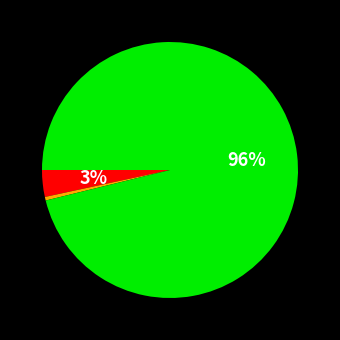

How many slices are in this pie chart?

3